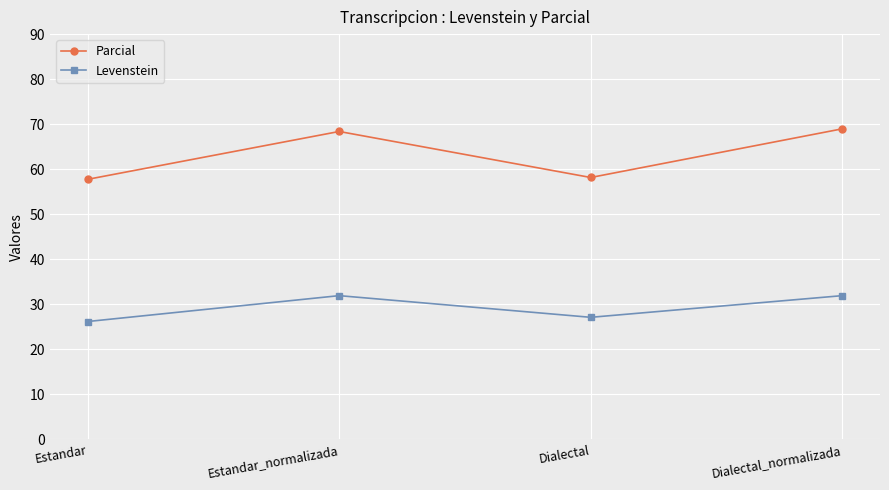

At Estandar, list the series in order from largest to smallest.

Parcial, Levenstein